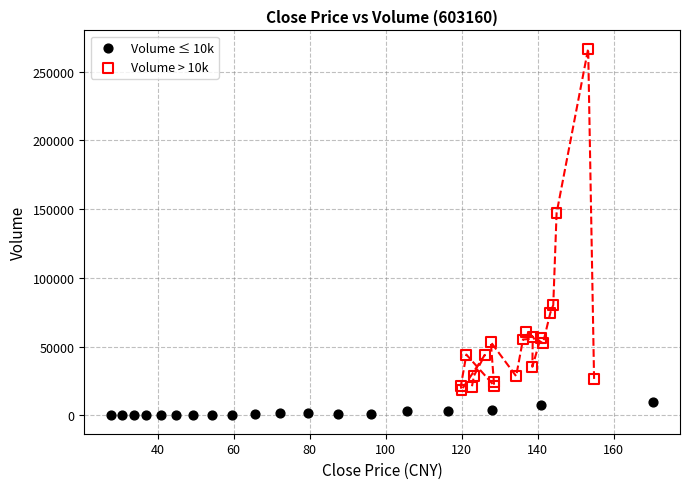

Which series contains the highest Y value?

Volume > 10k